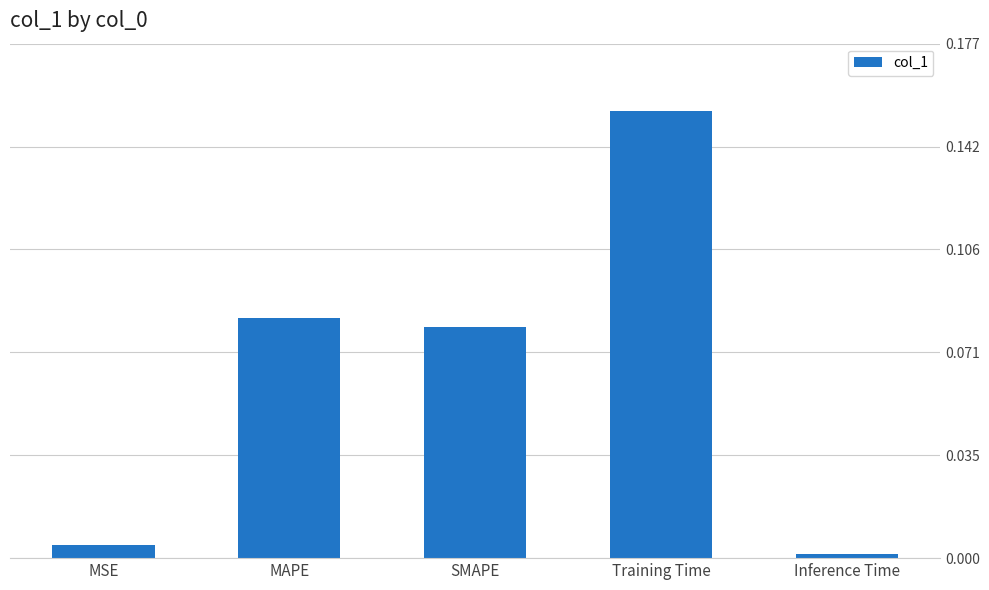

What position from the left is Training Time?

4